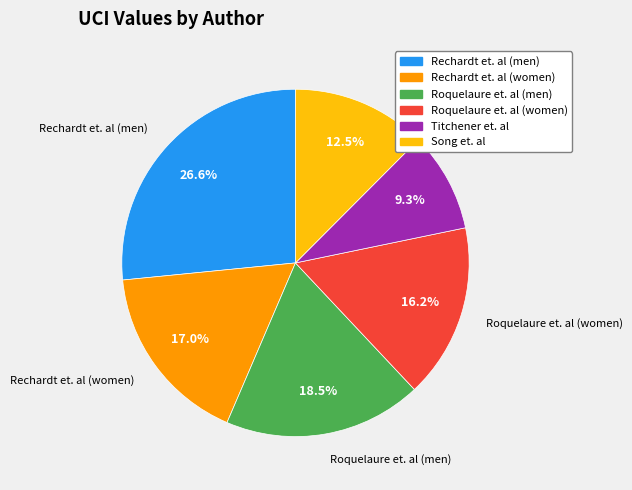

How many segments does this pie chart have?

6